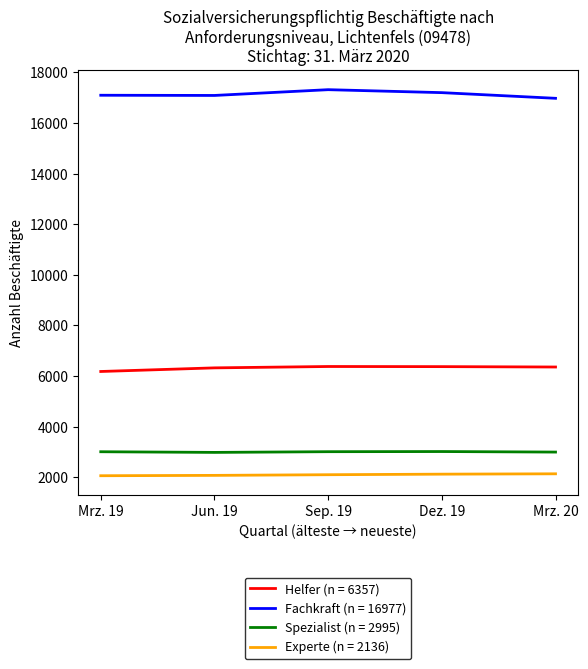

True or false: Experte (n = 2136) has more than 2 points higher than both neighbors.

False